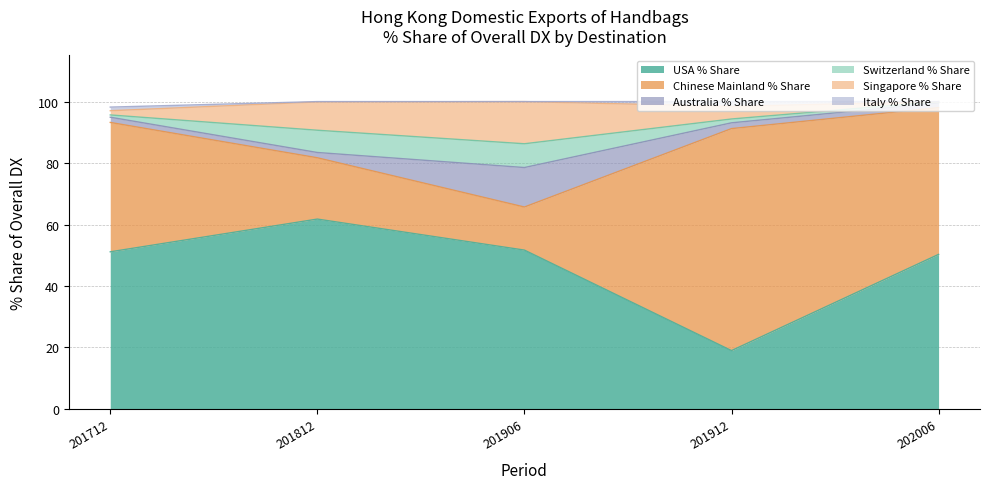

True or false: Switzerland % Share has a value of 0.3 at 202006.

False